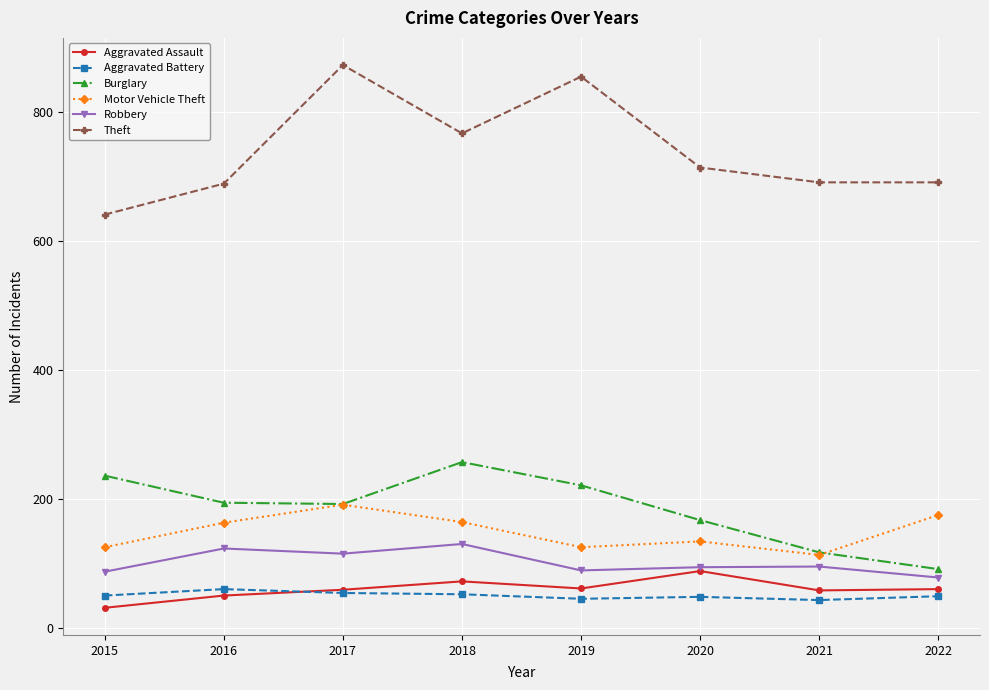

Which category has the lowest value in the Motor Vehicle Theft series?

2021